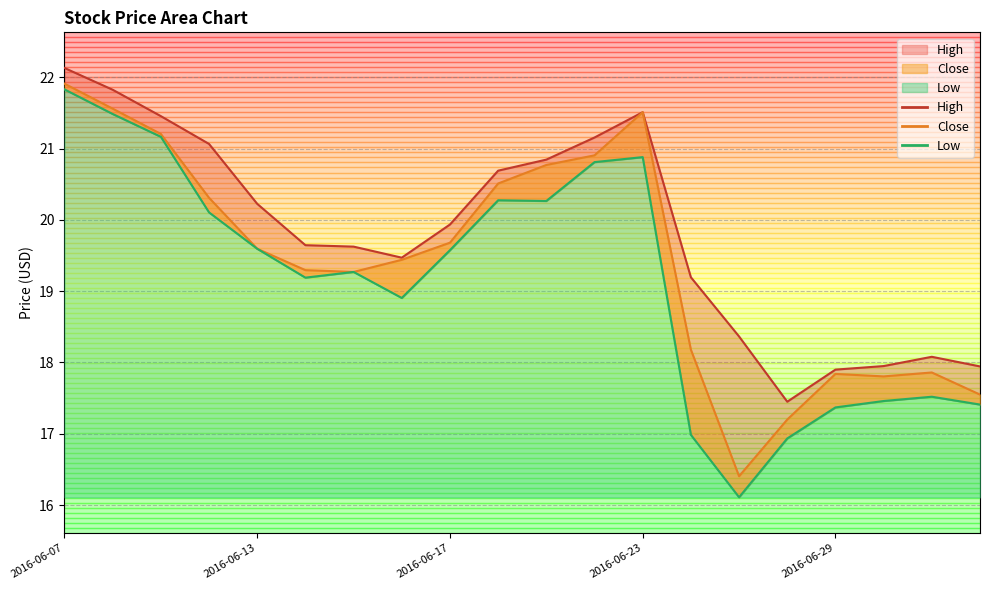

What is the difference between the Close values at 2016-06-28 and 2016-06-23?

4.3